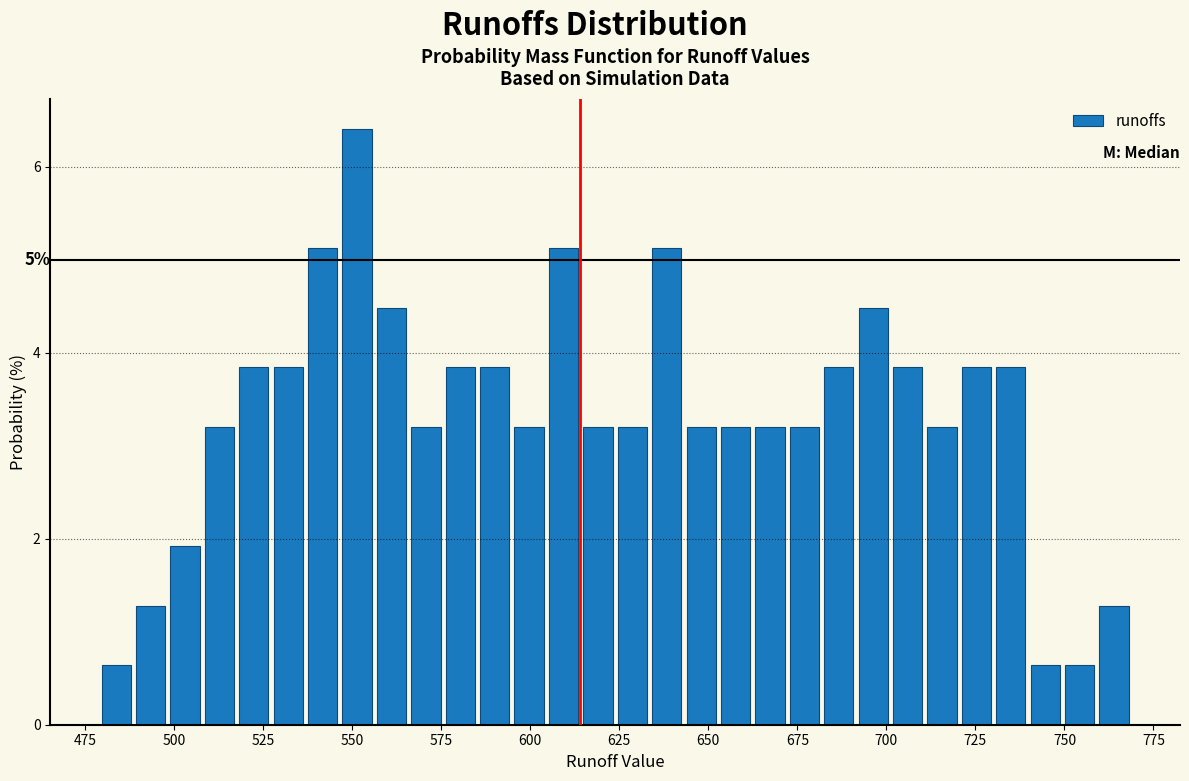

Read against the x-axis, roughly where is the centre of the tallest bar?

550